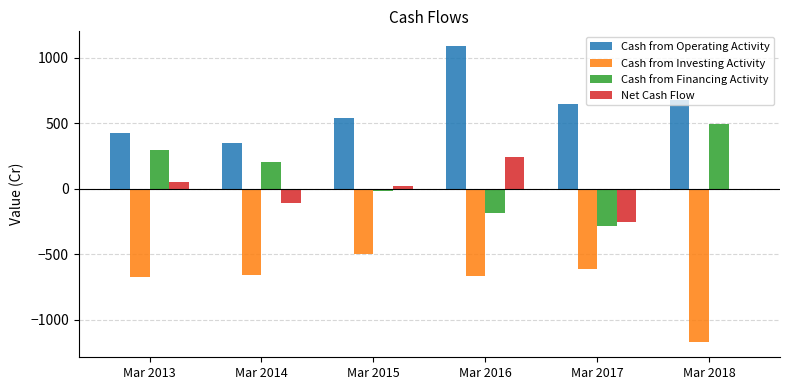

At which label is Cash from Operating Activity closest to 718?

Mar 2018